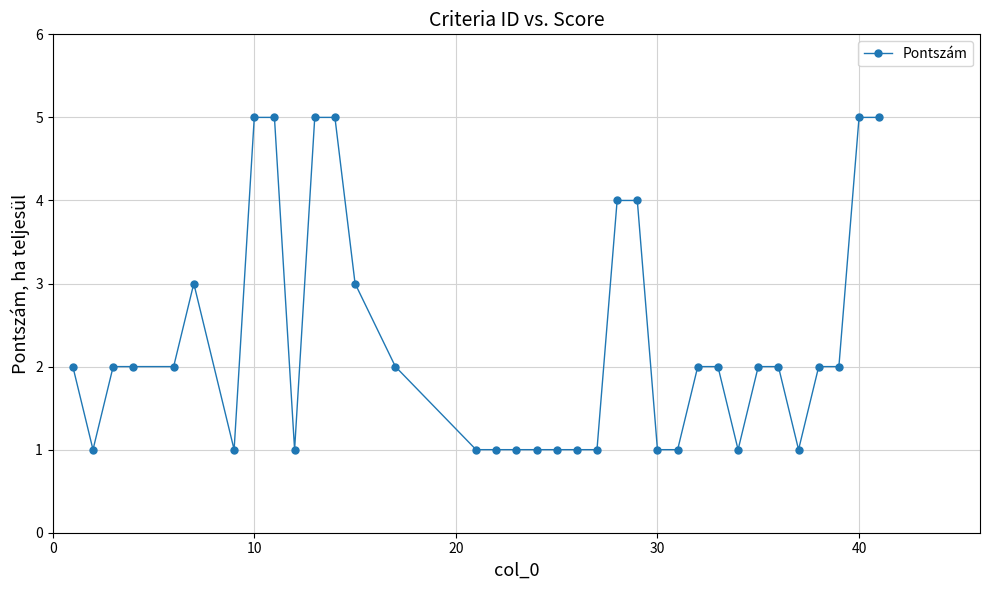

What is the difference between the maximum and minimum values?

4